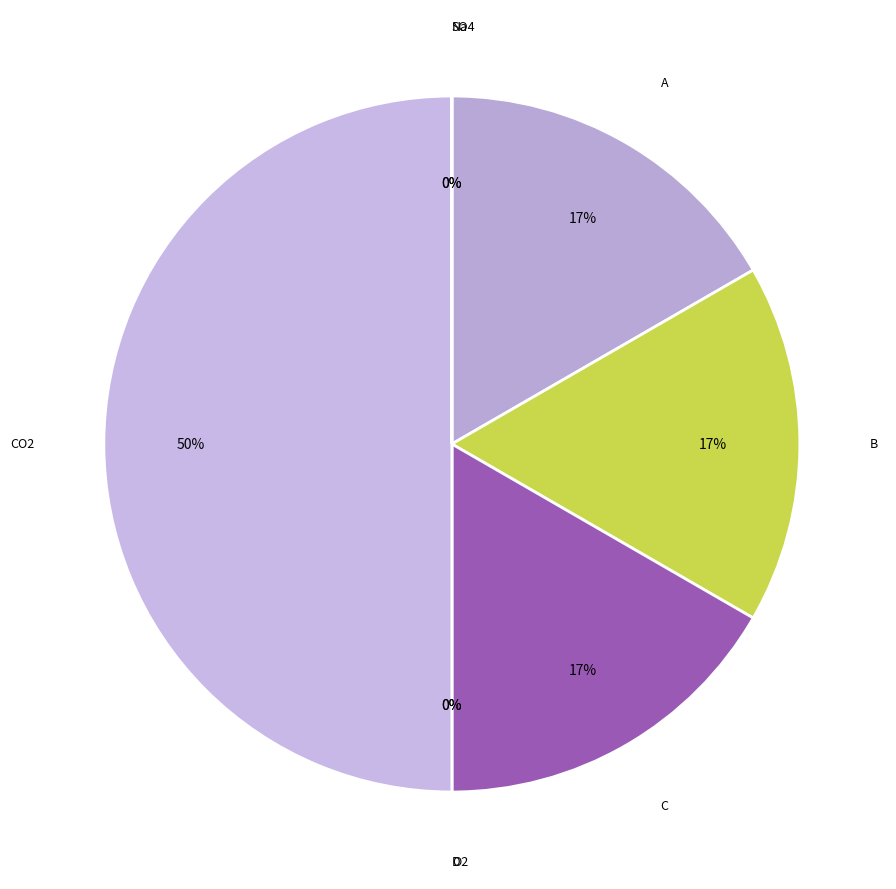

Combined, do D and A account for over 50%?

No